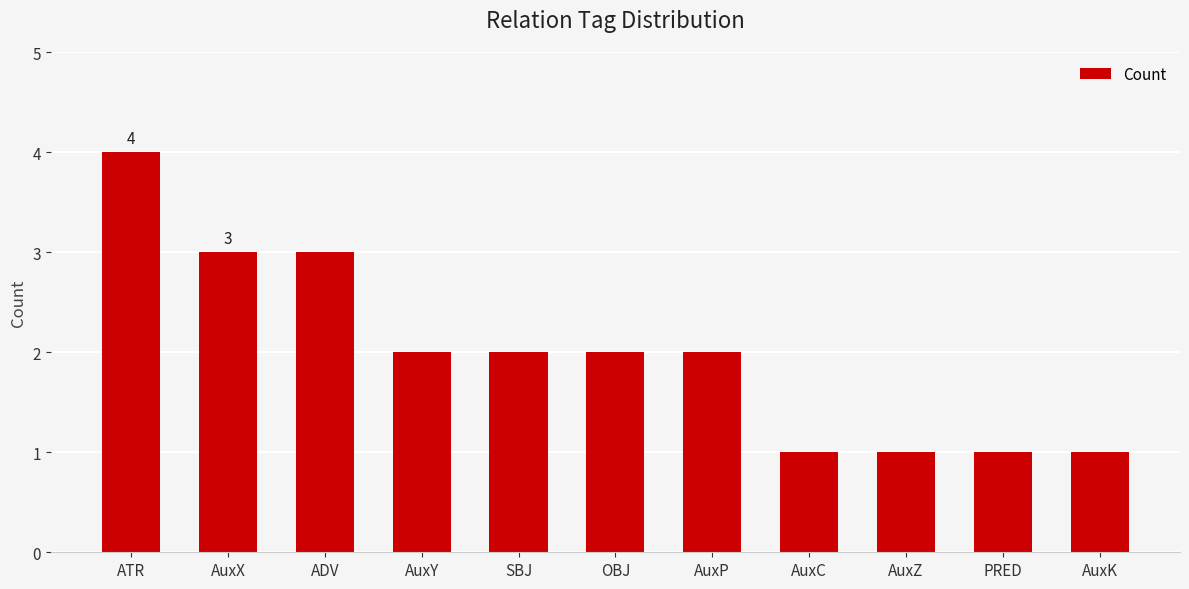

Which has a higher value, ATR or OBJ?

ATR